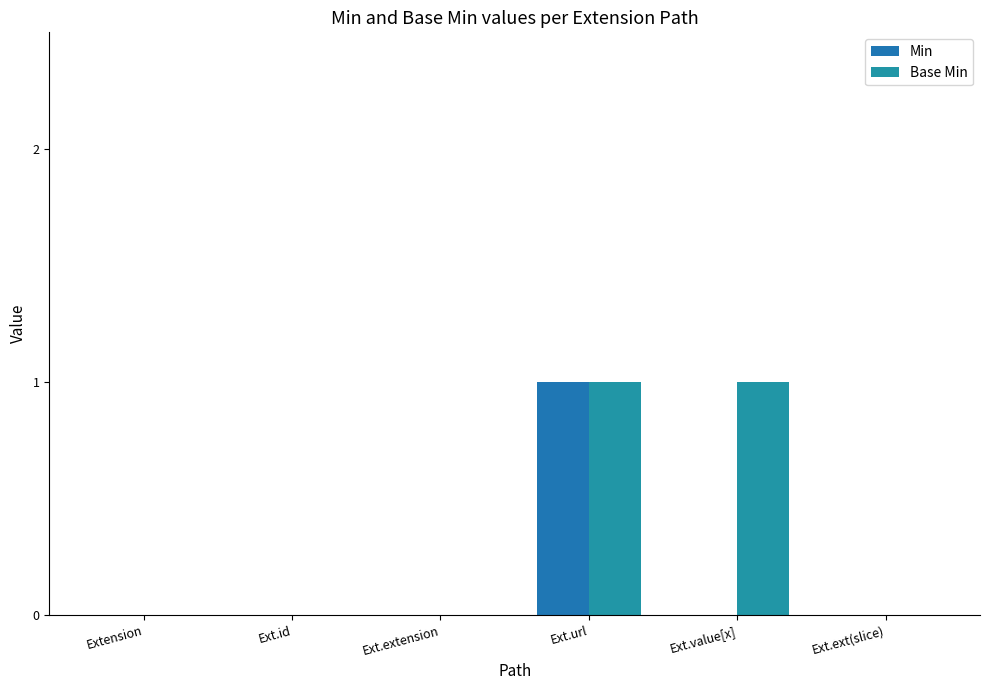

Count the Min values in the range 0 to 1.

6